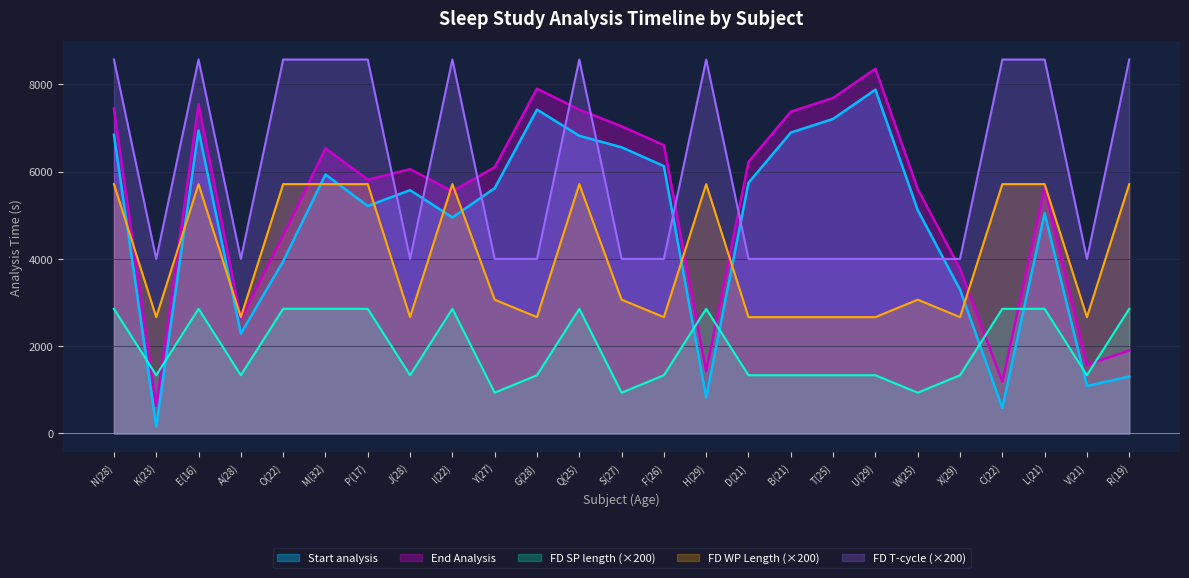

How many interior local valleys does the Start analysis series have?

7